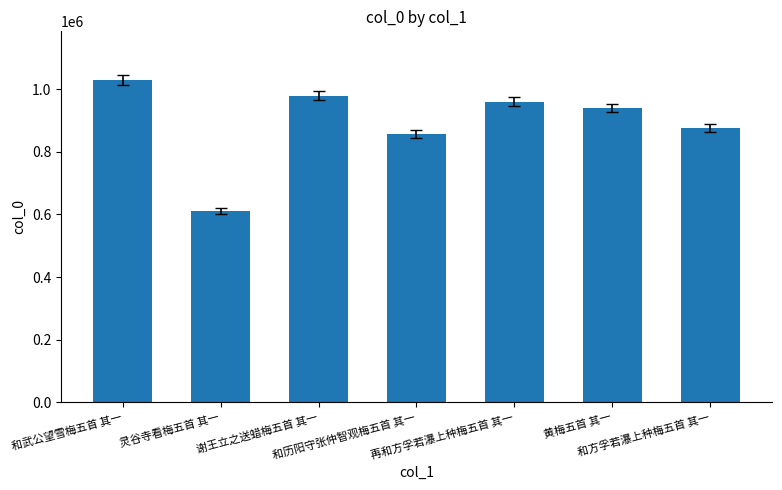

What is the change in value from 谢王立之送蜡梅五首 其一 to 黄梅五首 其一?

-39533